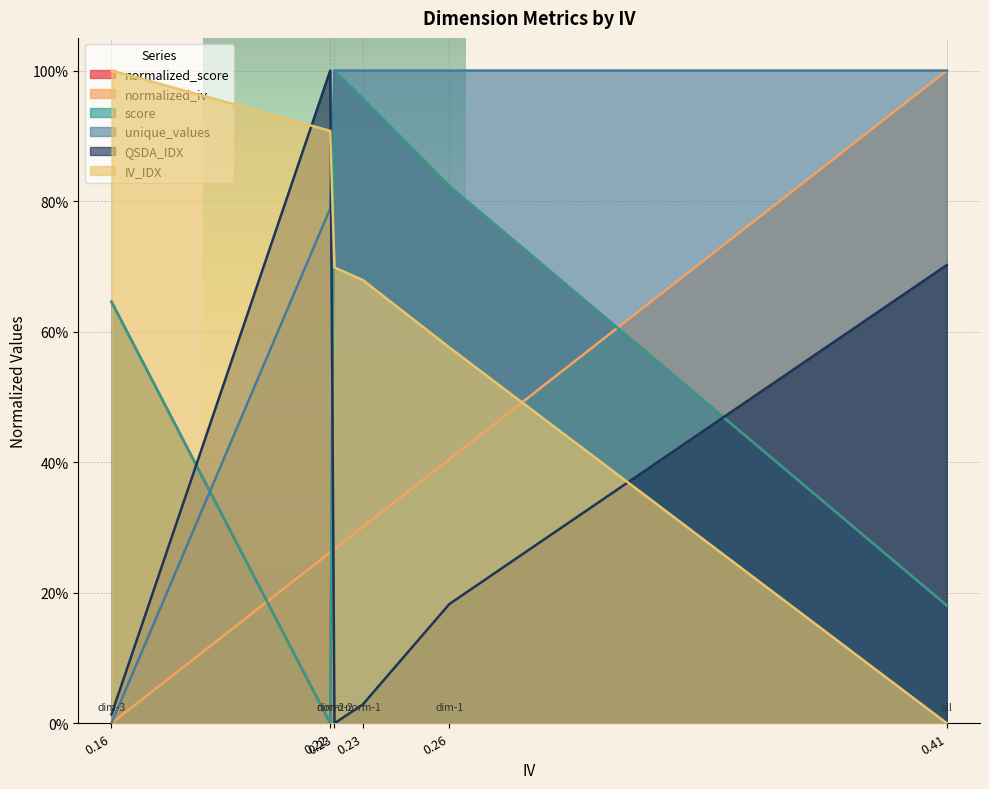

Does the chart display data point markers on the line(s)?

No